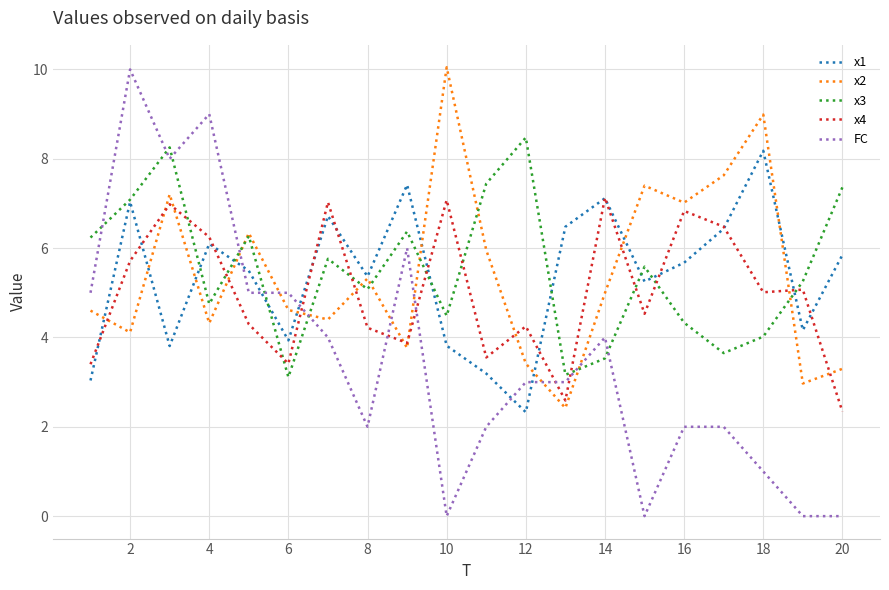

Which series has the widest spread of values?

FC